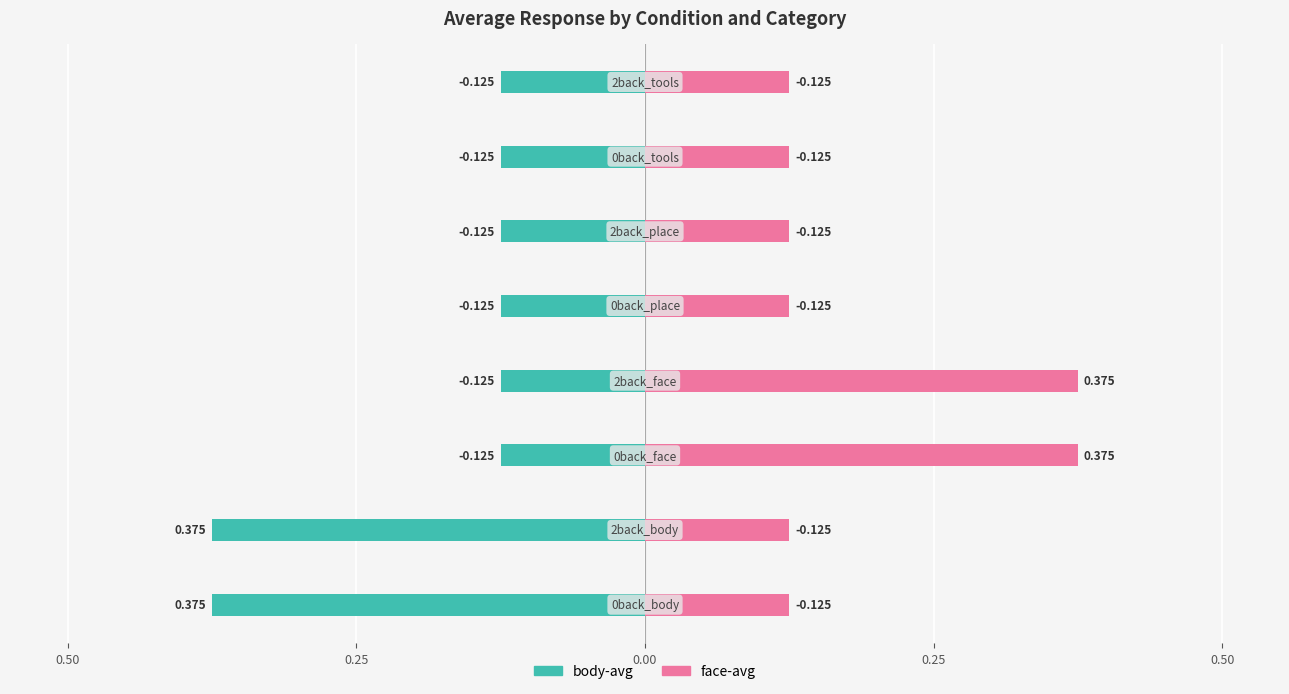

How many groups of bars are there?

8